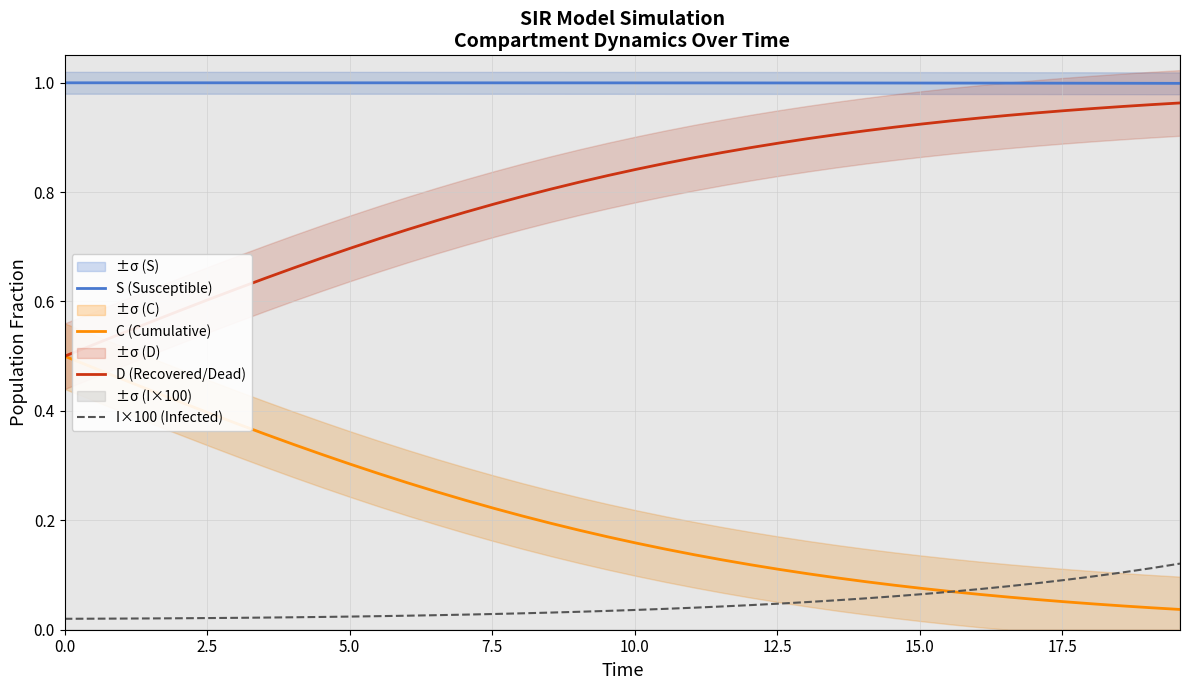

True or false: S (Susceptible) and D (Recovered/Dead) intersect in this chart.

False